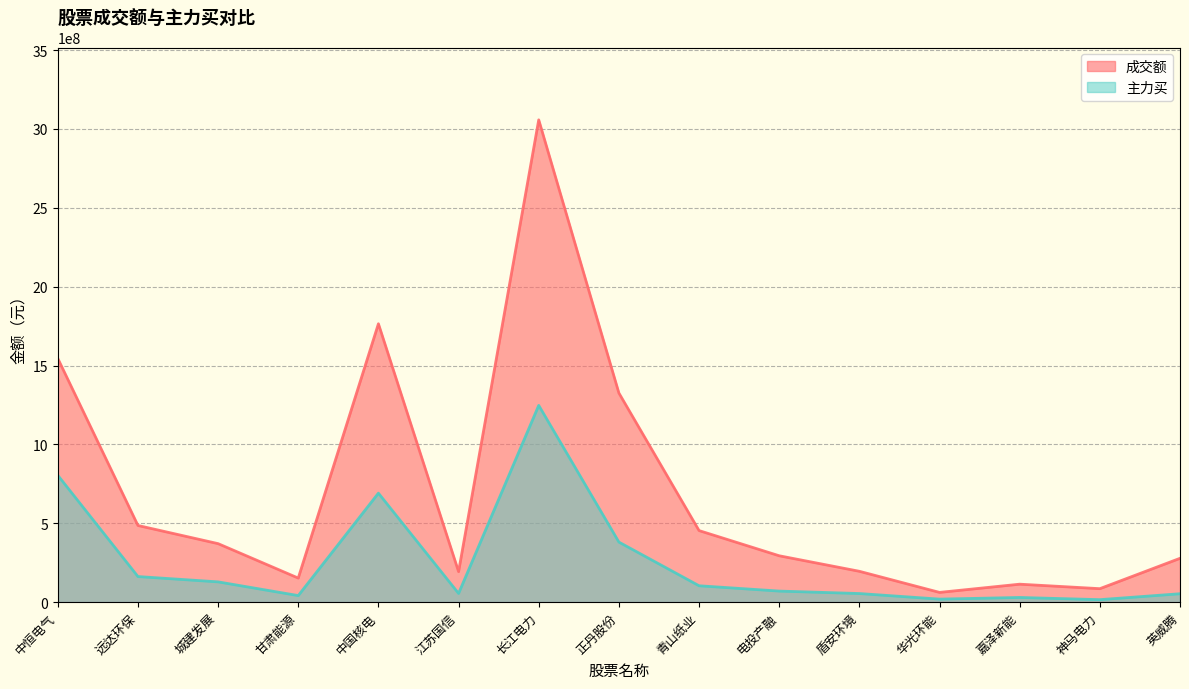

At which category is the sum across all series the highest?

长江电力